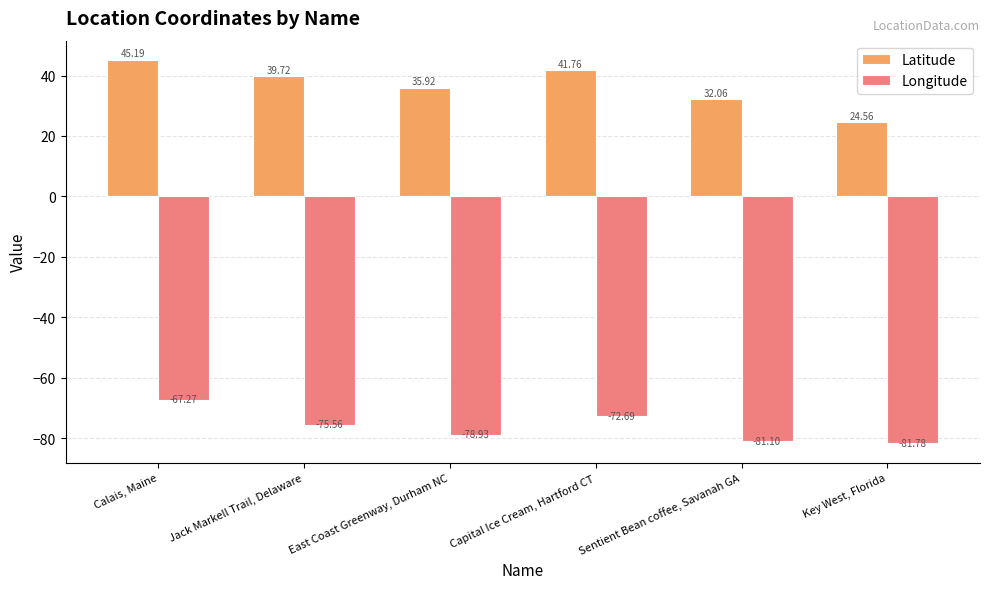

Rank the series at Capital Ice Cream, Hartford CT from highest to lowest value.

Latitude, Longitude